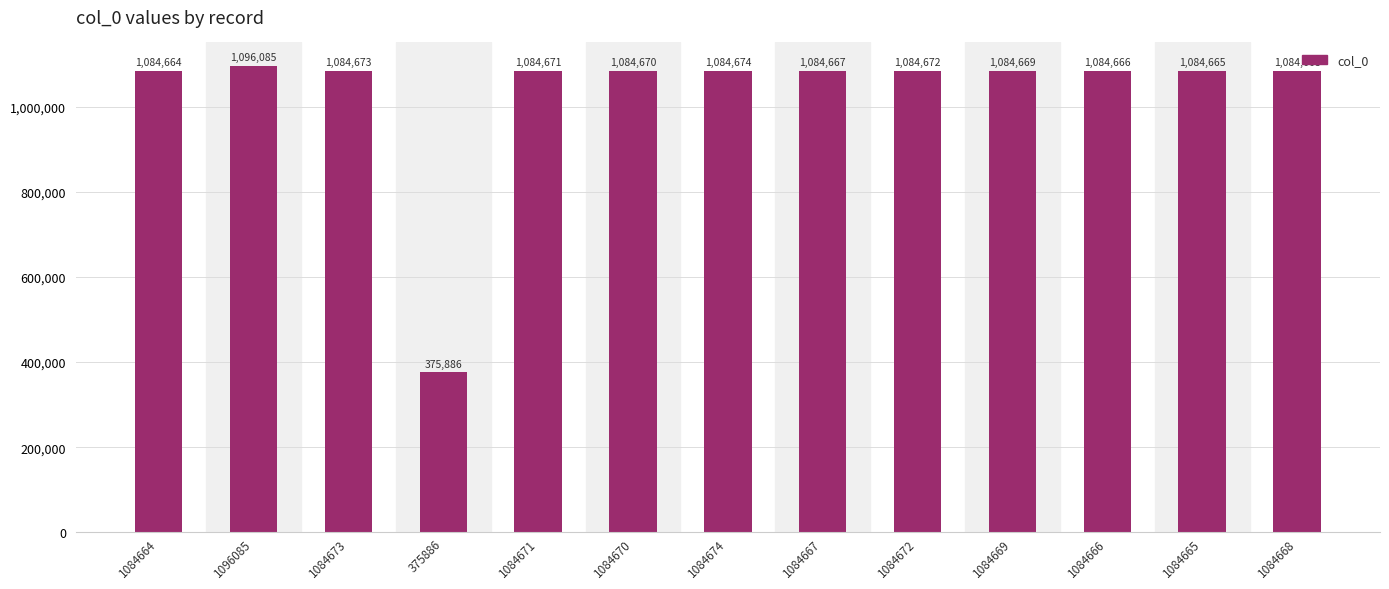

What is the ratio of the value at 1096085 to the value at 1084667?

1.0